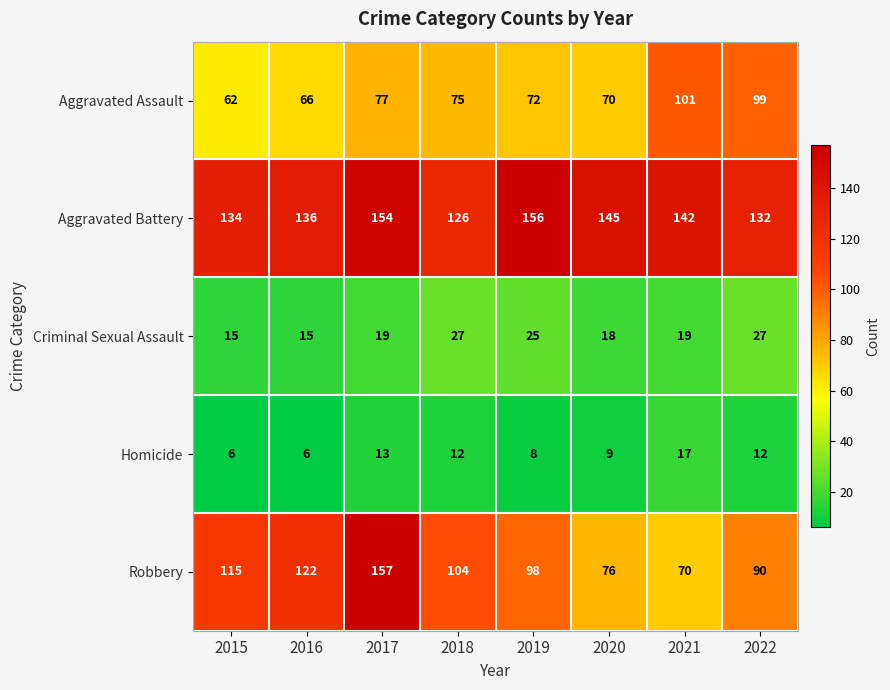

Where is Robbery nearest to the value 113?

2015